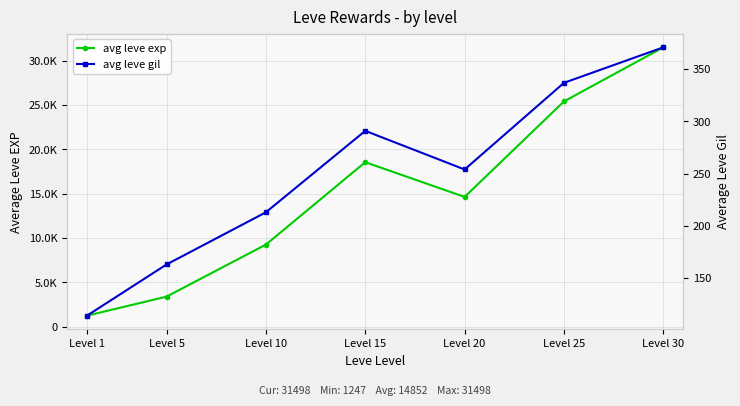

At which label does avg leve gil reach its peak?

Level 30